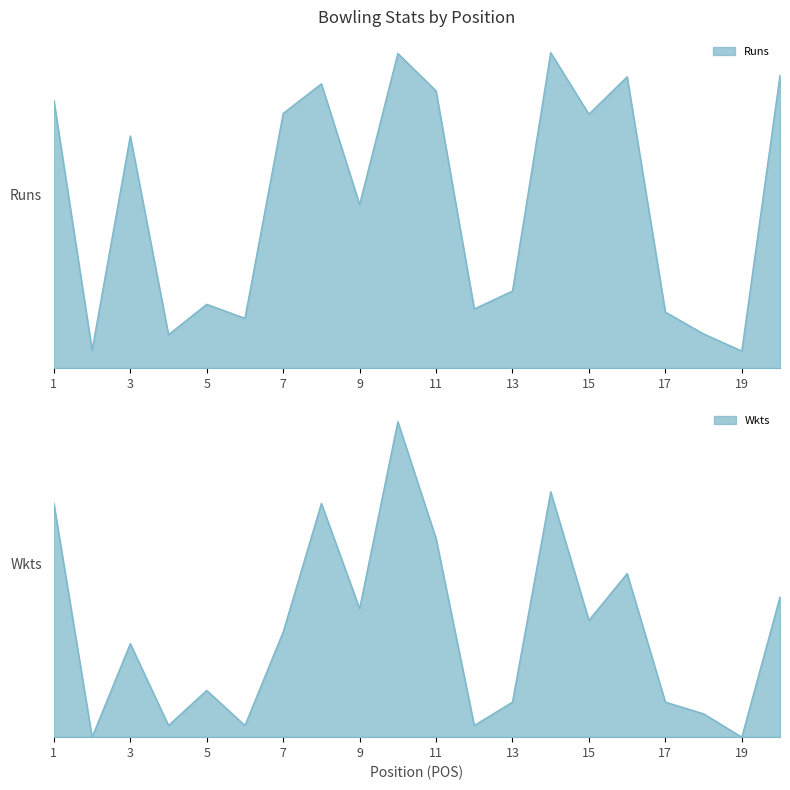

What is the total value across all series at 10?

431